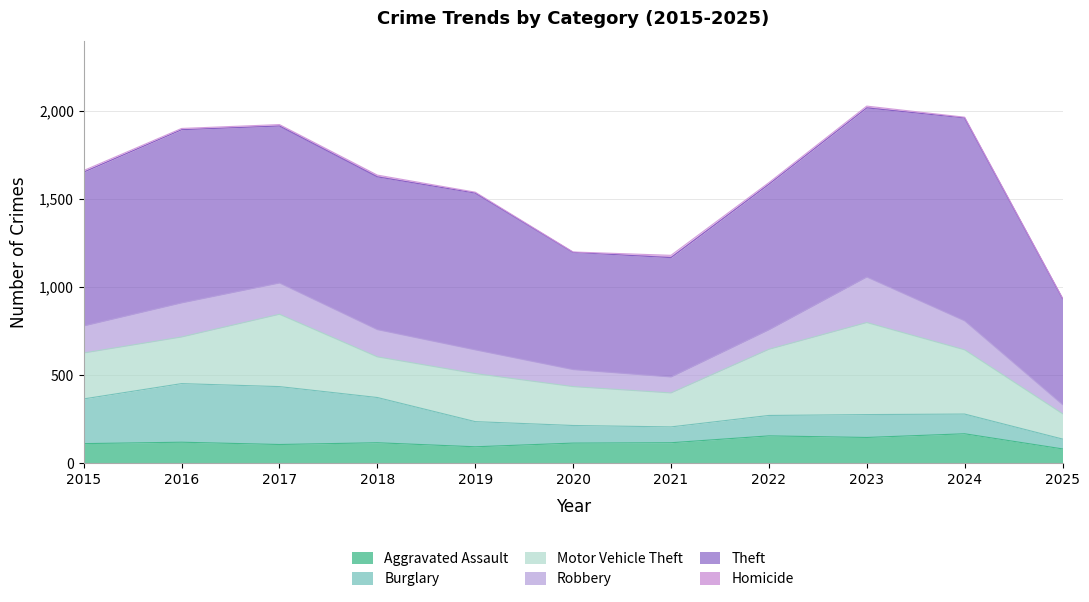

Between 2016 and 2019, which is larger?

2016